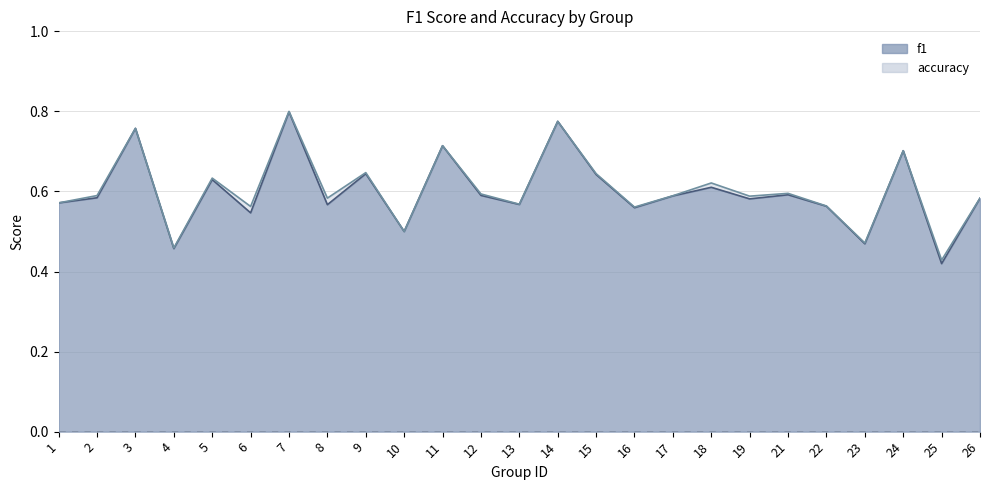

Which label corresponds to the largest value in the chart?

7